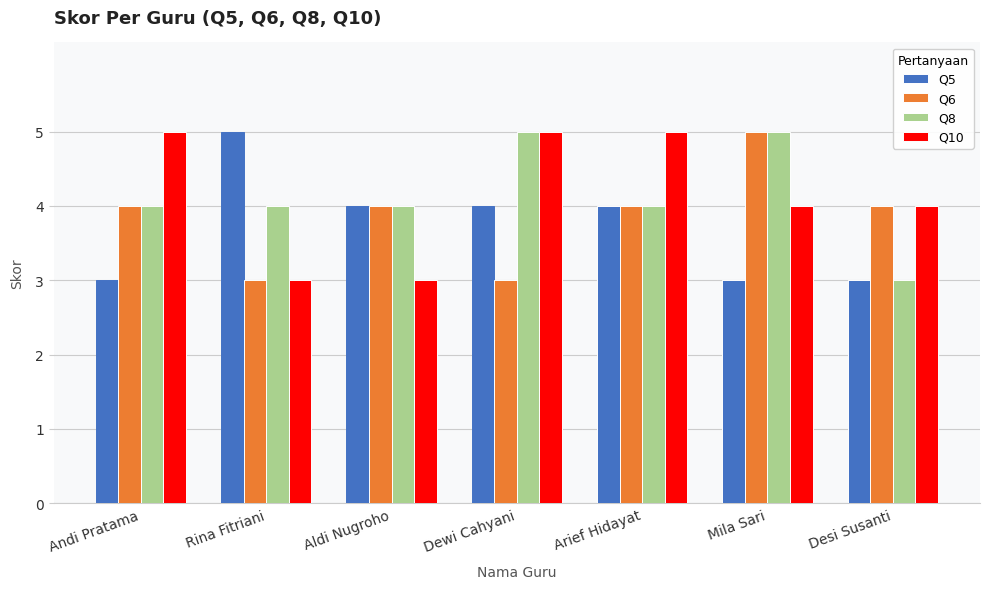

What are all the series names shown in the legend?

Q5, Q6, Q8, Q10